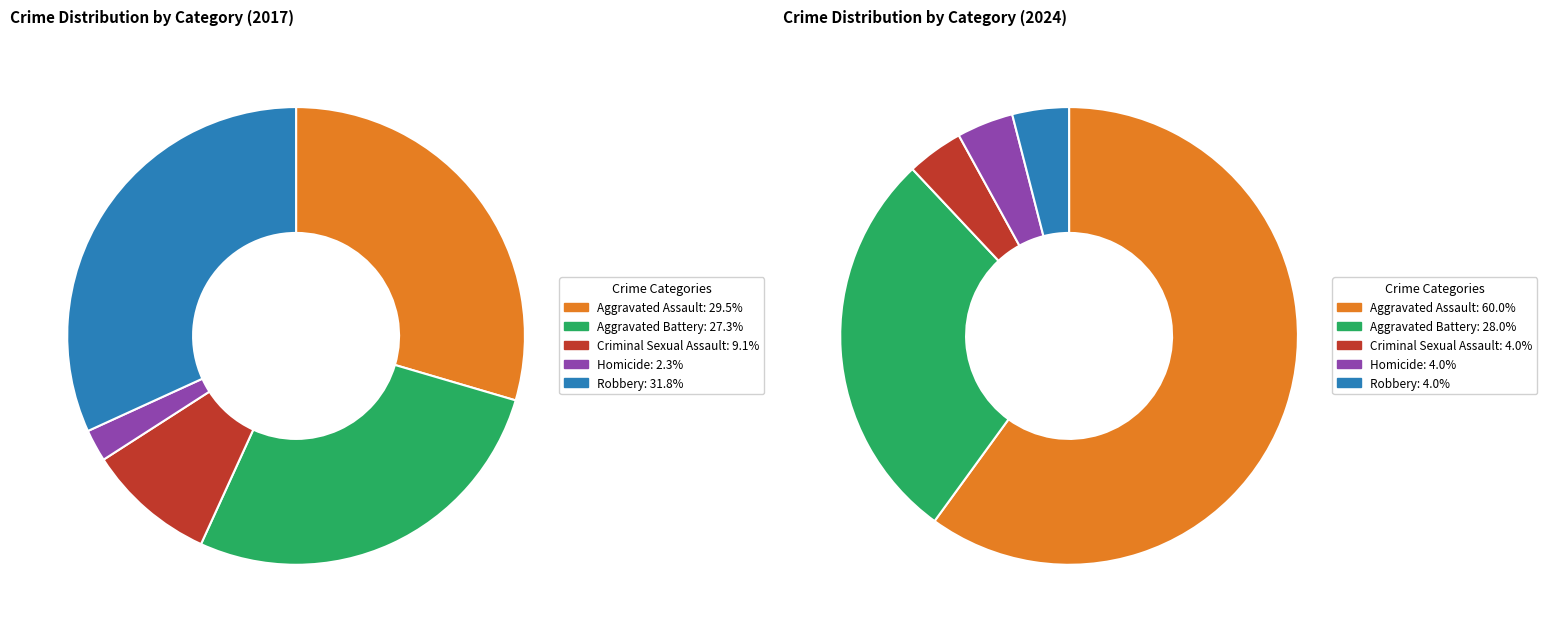

Does any single category account for the majority?

No